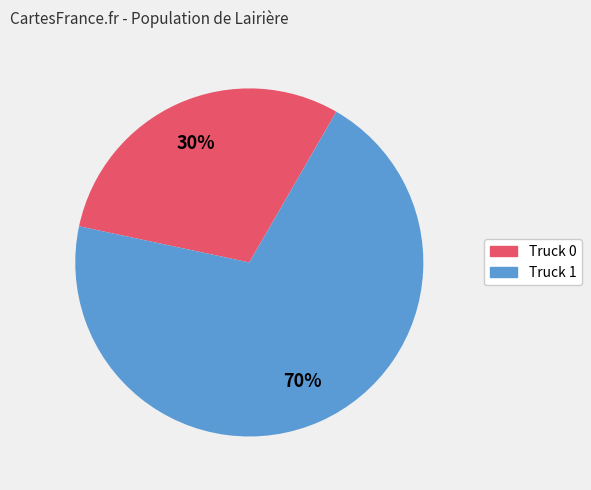

How many segments does this pie chart have?

2